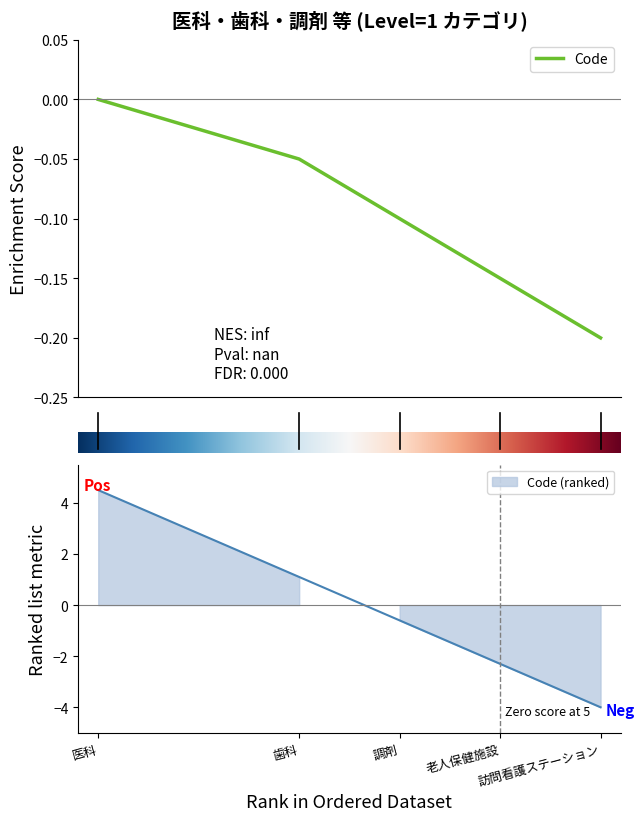

What is the difference between the second highest and second lowest values?

3.4